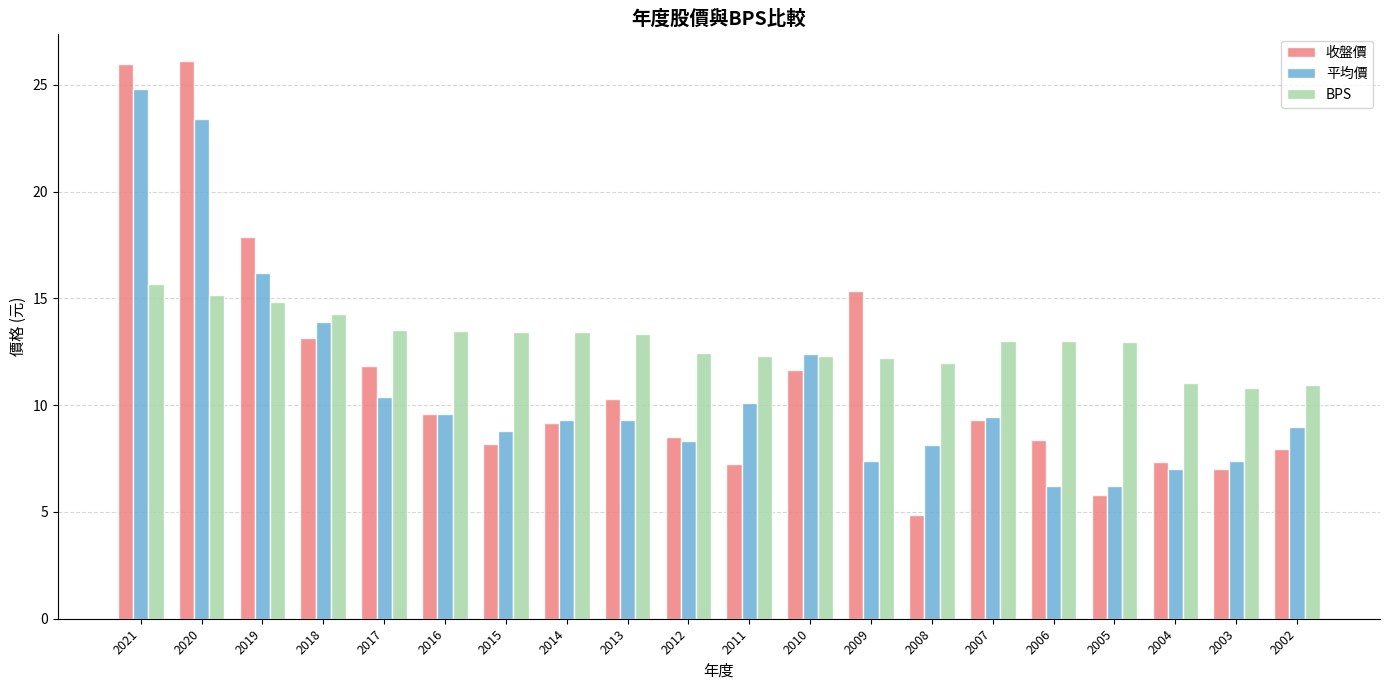

Is it true that 平均價 equals 9.4 at 2007?

True